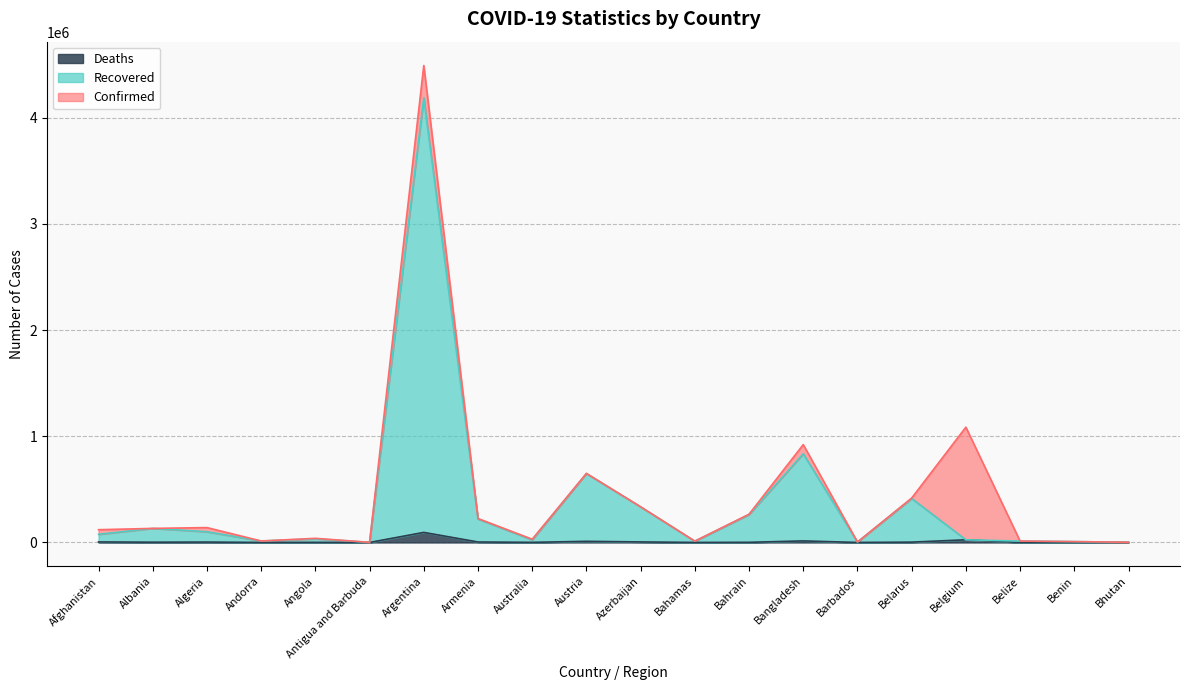

True or false: Deaths has more than 2 points higher than both neighbors.

True